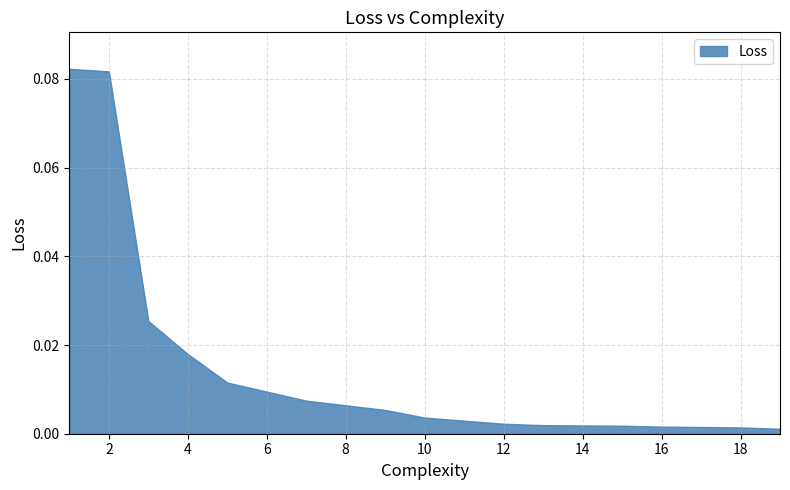

True or false: the data shows 0.1 at 1.

True